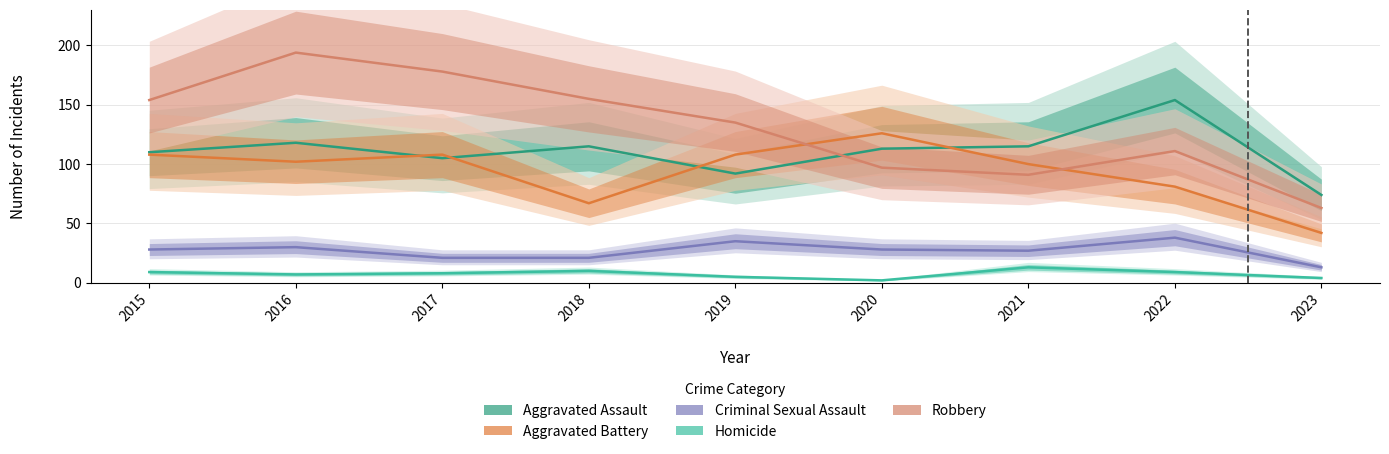

Is this an area chart (filled region under the line)?

No